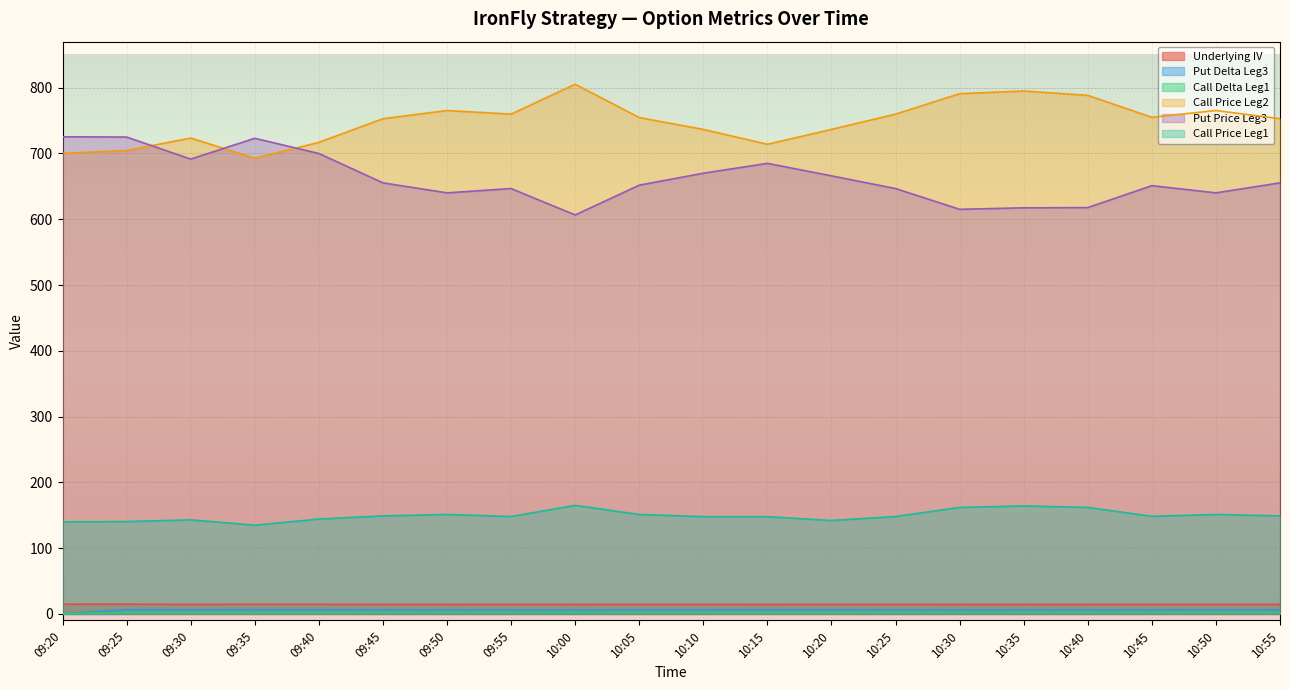

How many lines are shown in the chart?

6